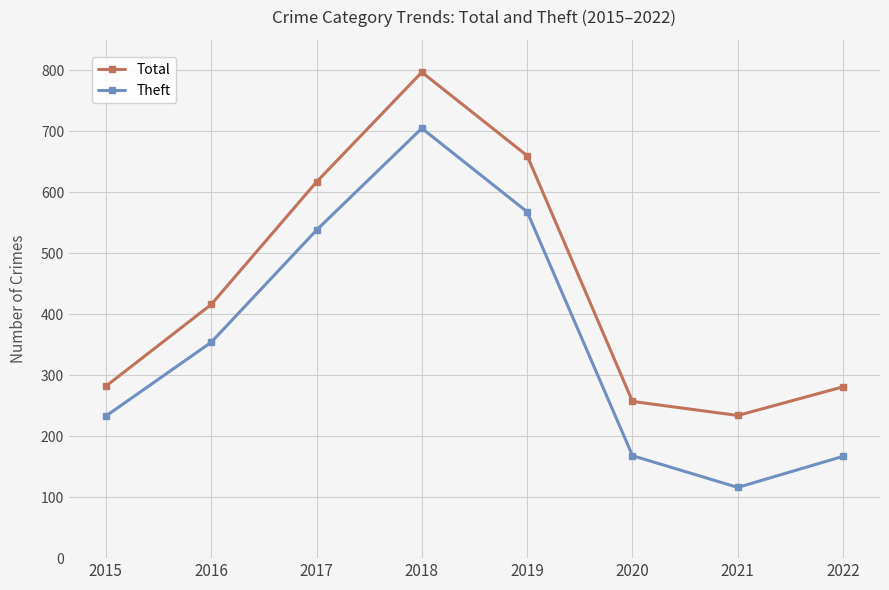

What value does the Total series have at 2019, to the nearest 100?

700